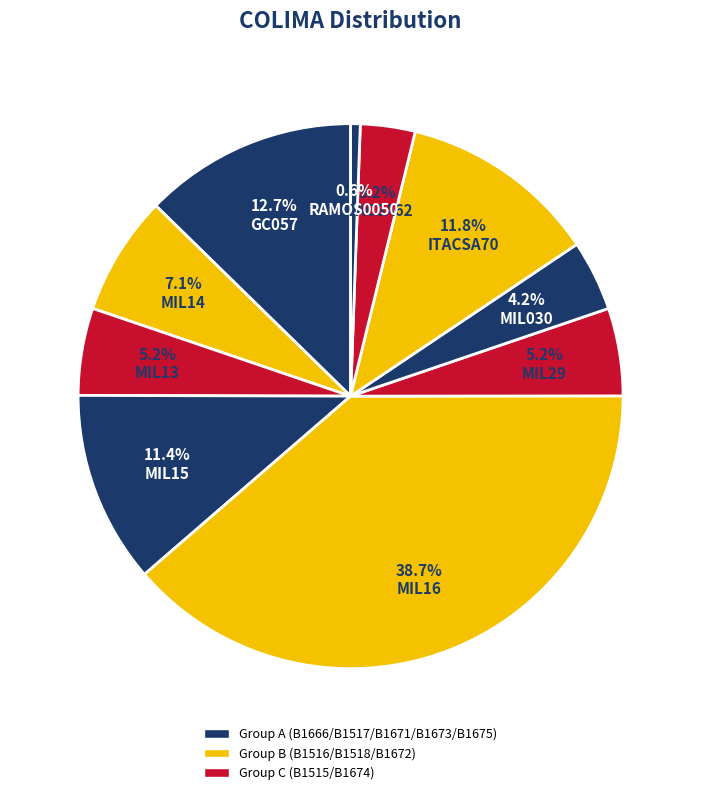

How many slices are in this pie chart?

10